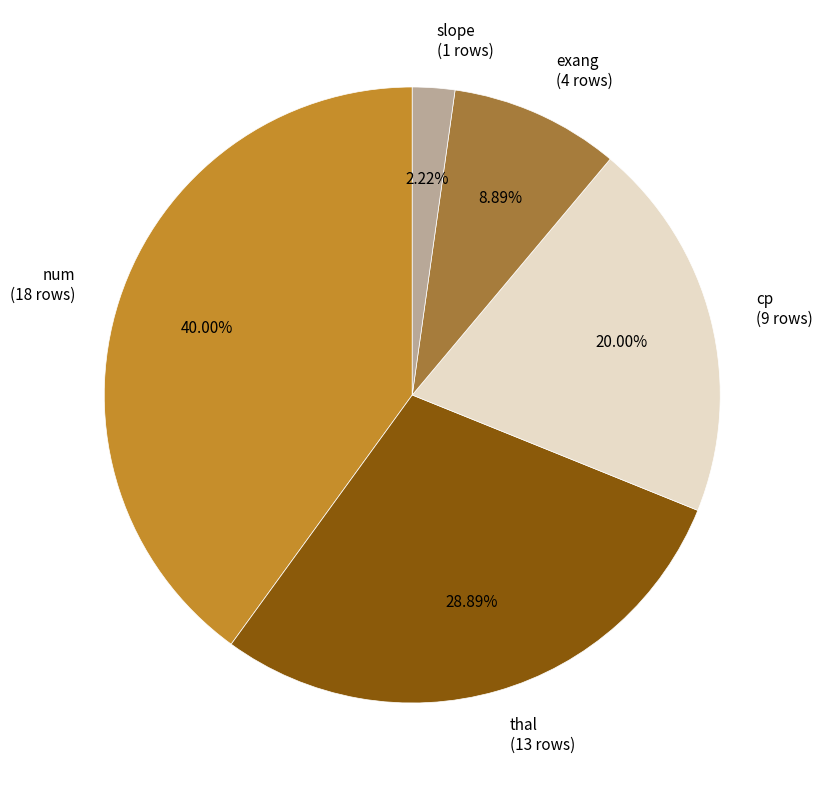

To the nearest percent, what portion does exang represent?

9%